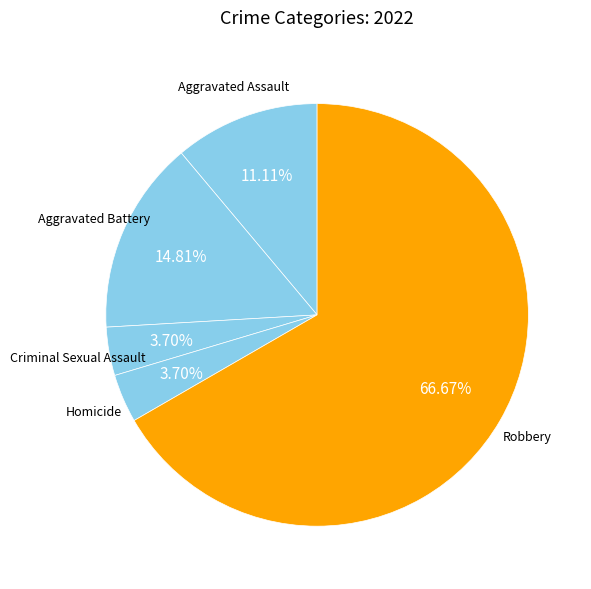

Approximately how many times larger is the value at Homicide compared to Criminal Sexual Assault?

1.0